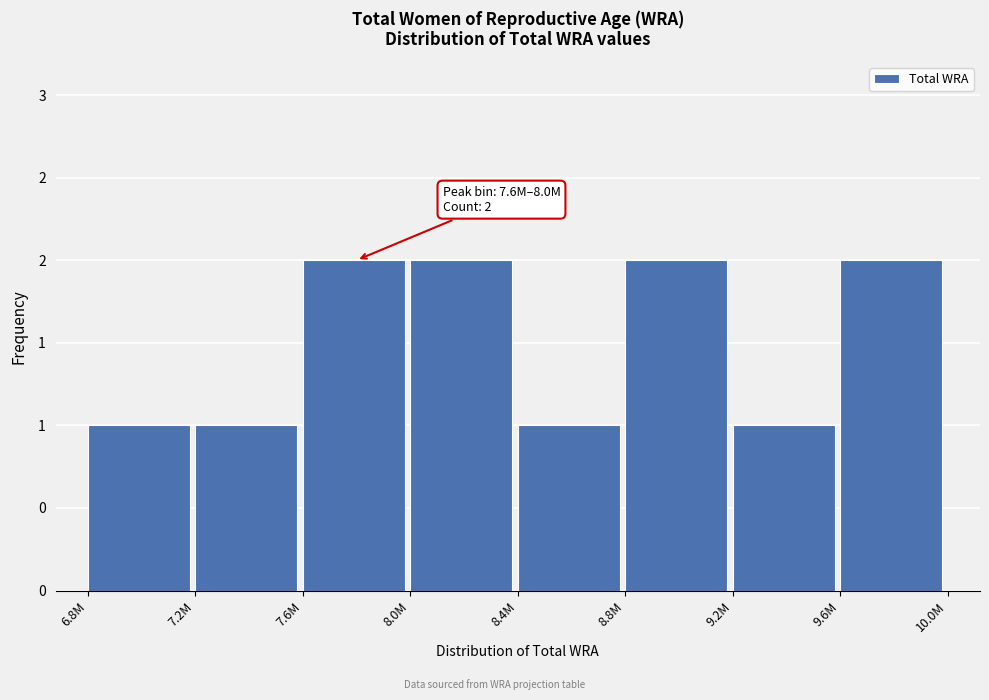

Are the bars horizontal?

No